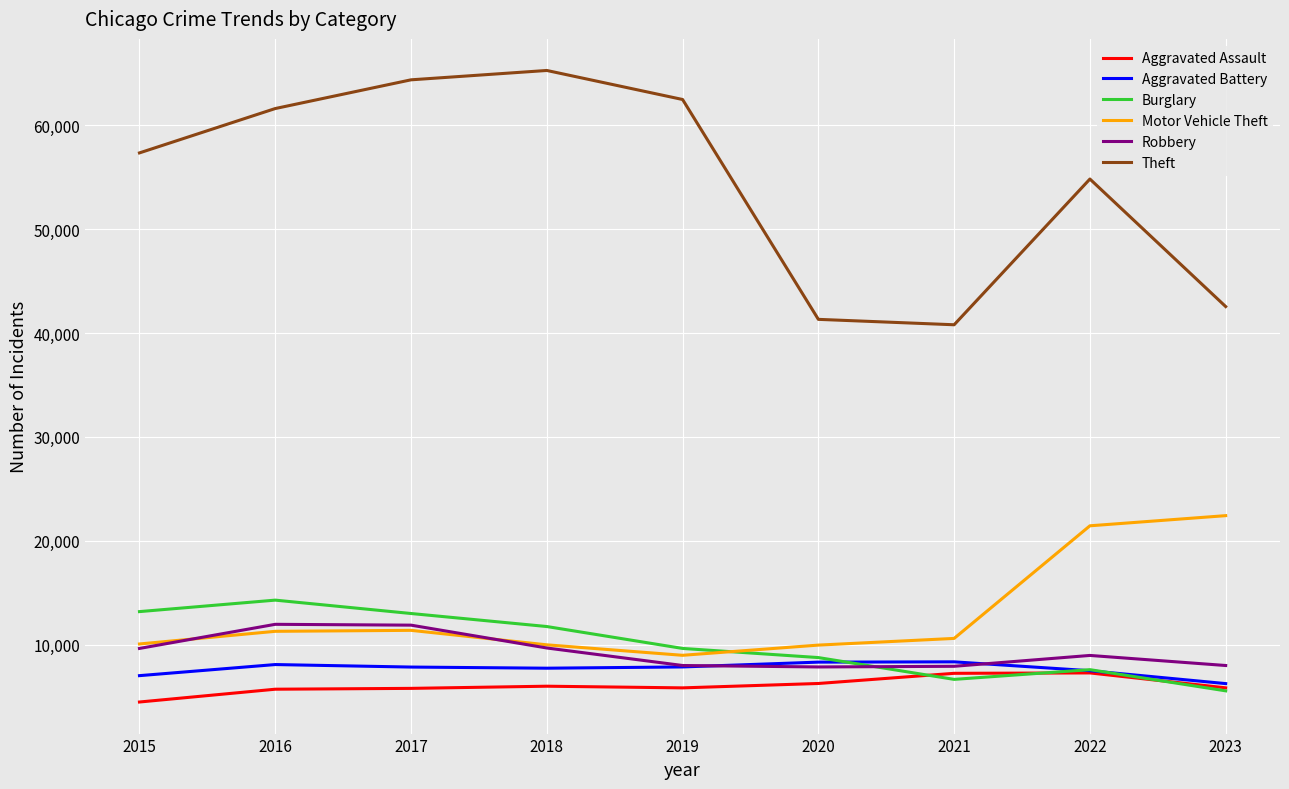

The value of Aggravated Assault at 2019 is 5841. True or false?

True